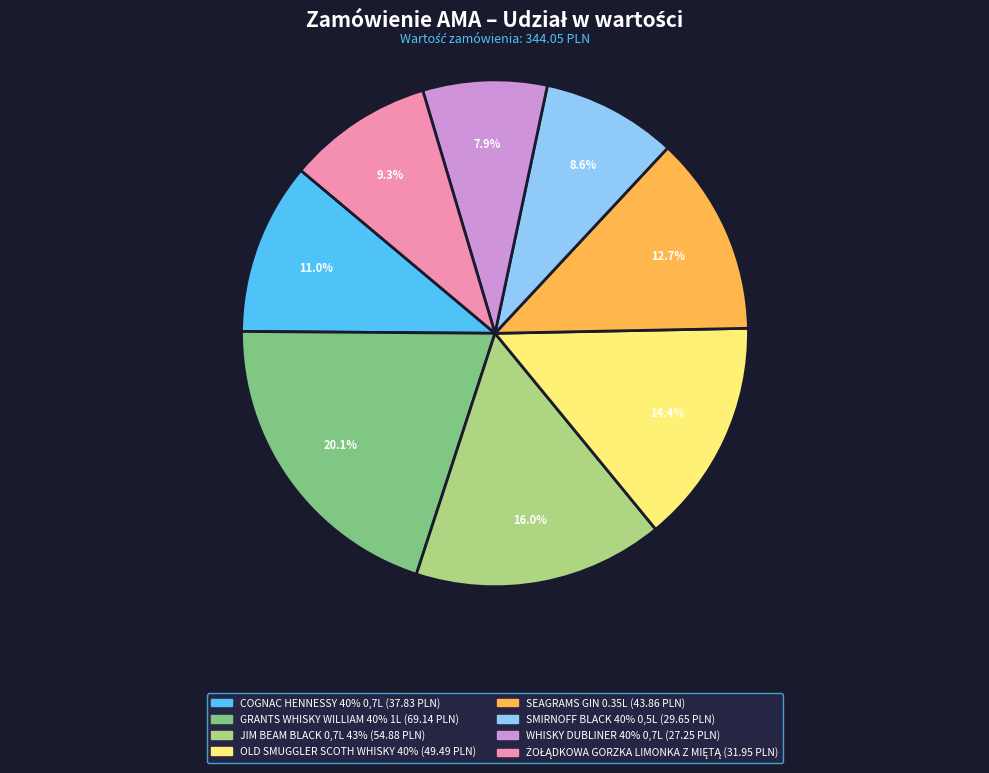

Does any single category account for the majority?

No